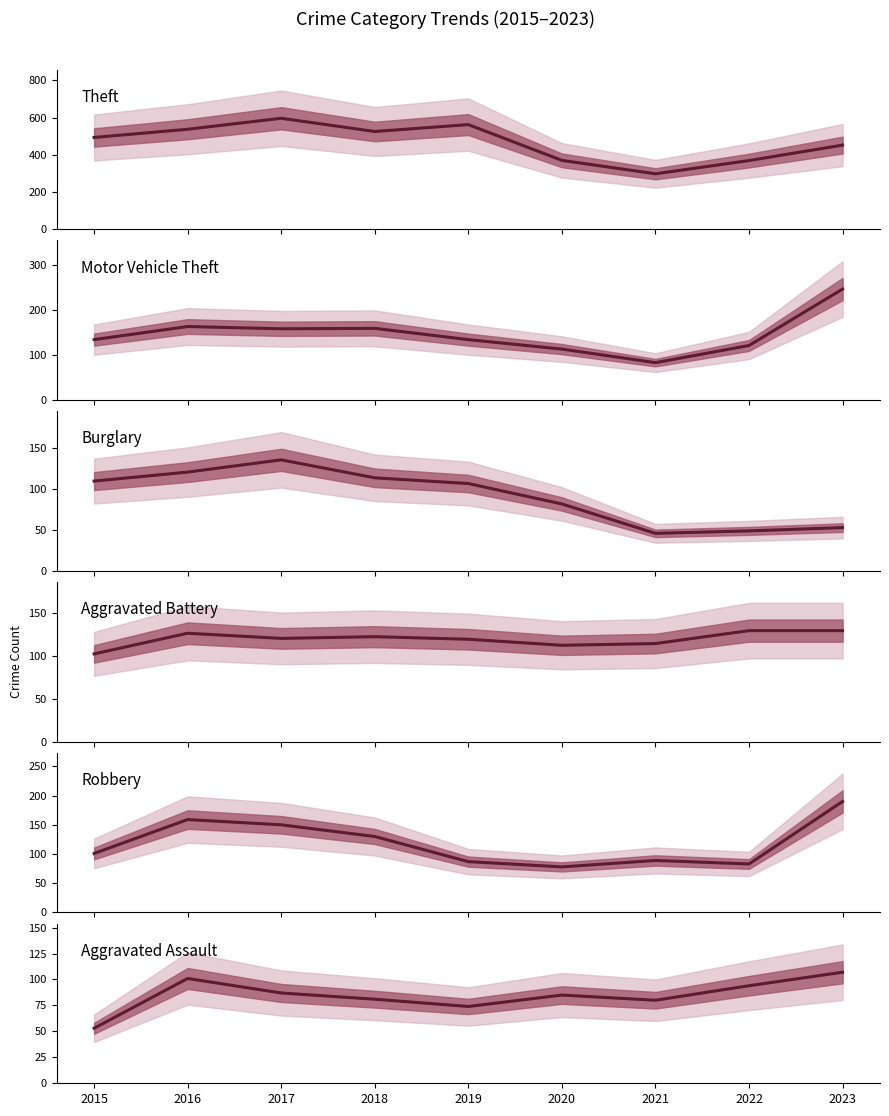

The Theft series shows 537 at 2016. True or false?

True